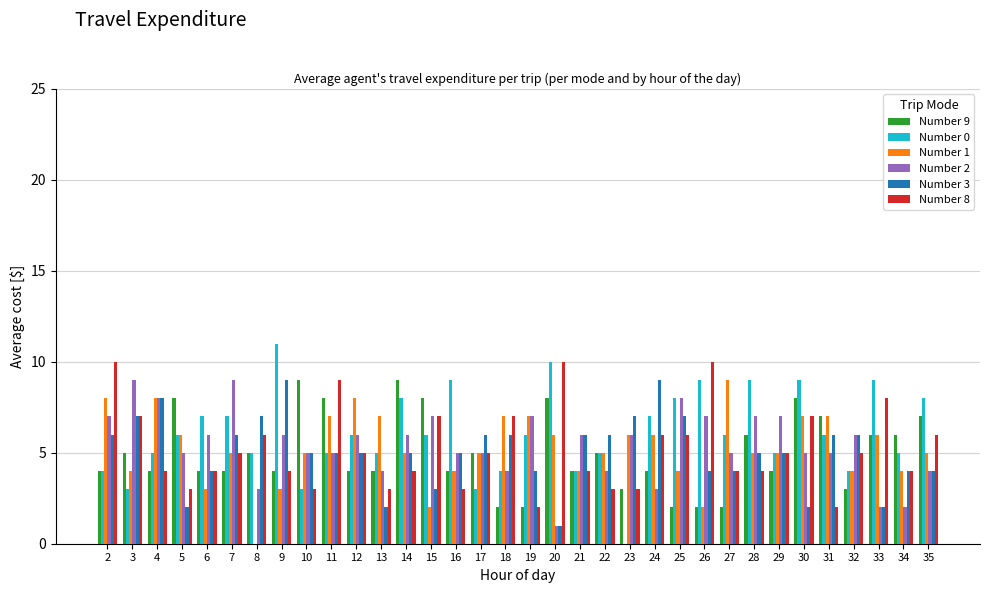

Which category has the highest value across all series?

9